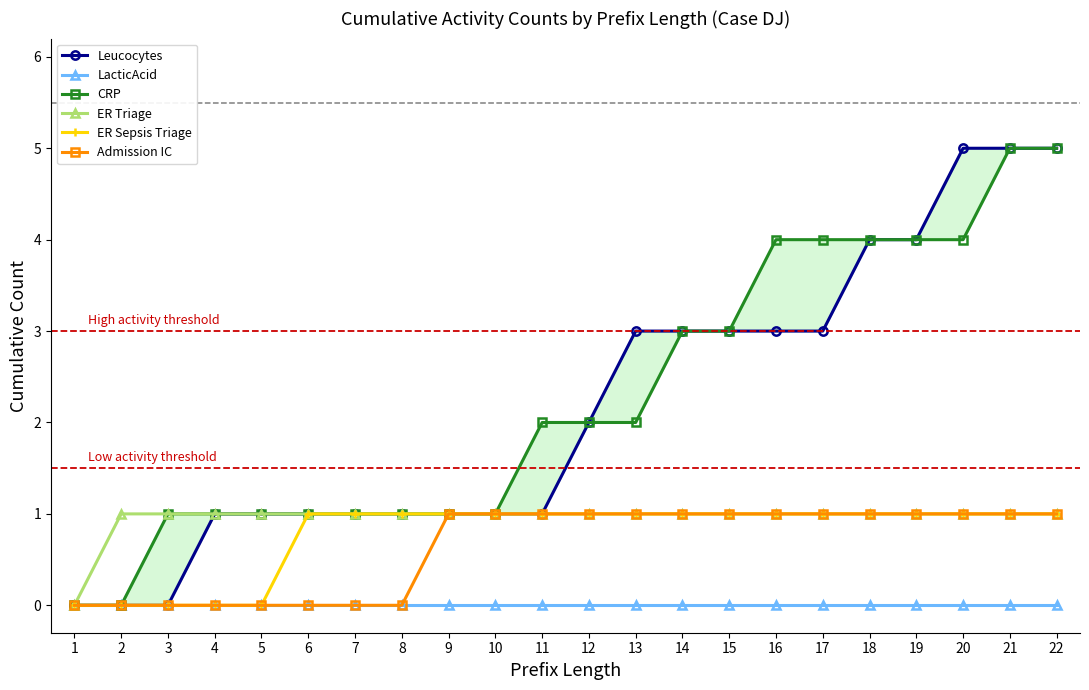

At how many categories does at least one series exceed 1?

12